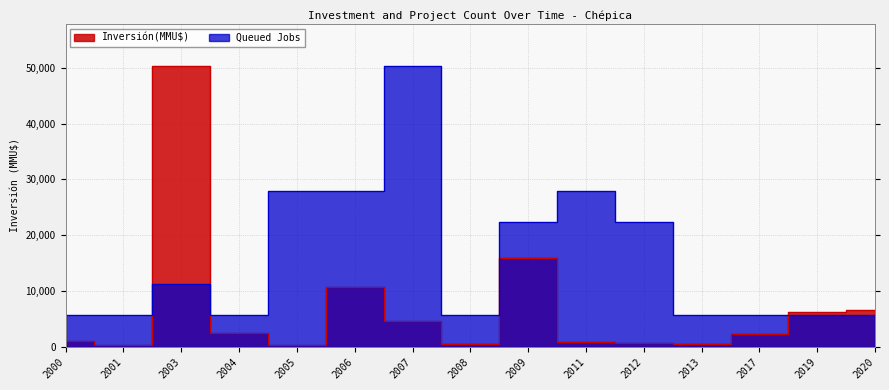

What is the smallest value displayed?

250.0